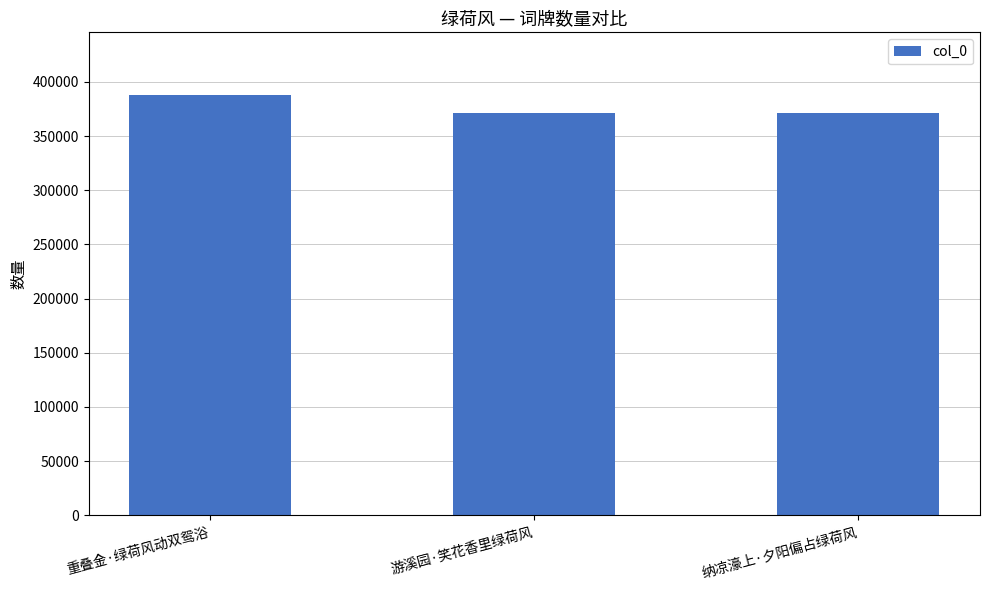

What is the smallest value displayed?

371302